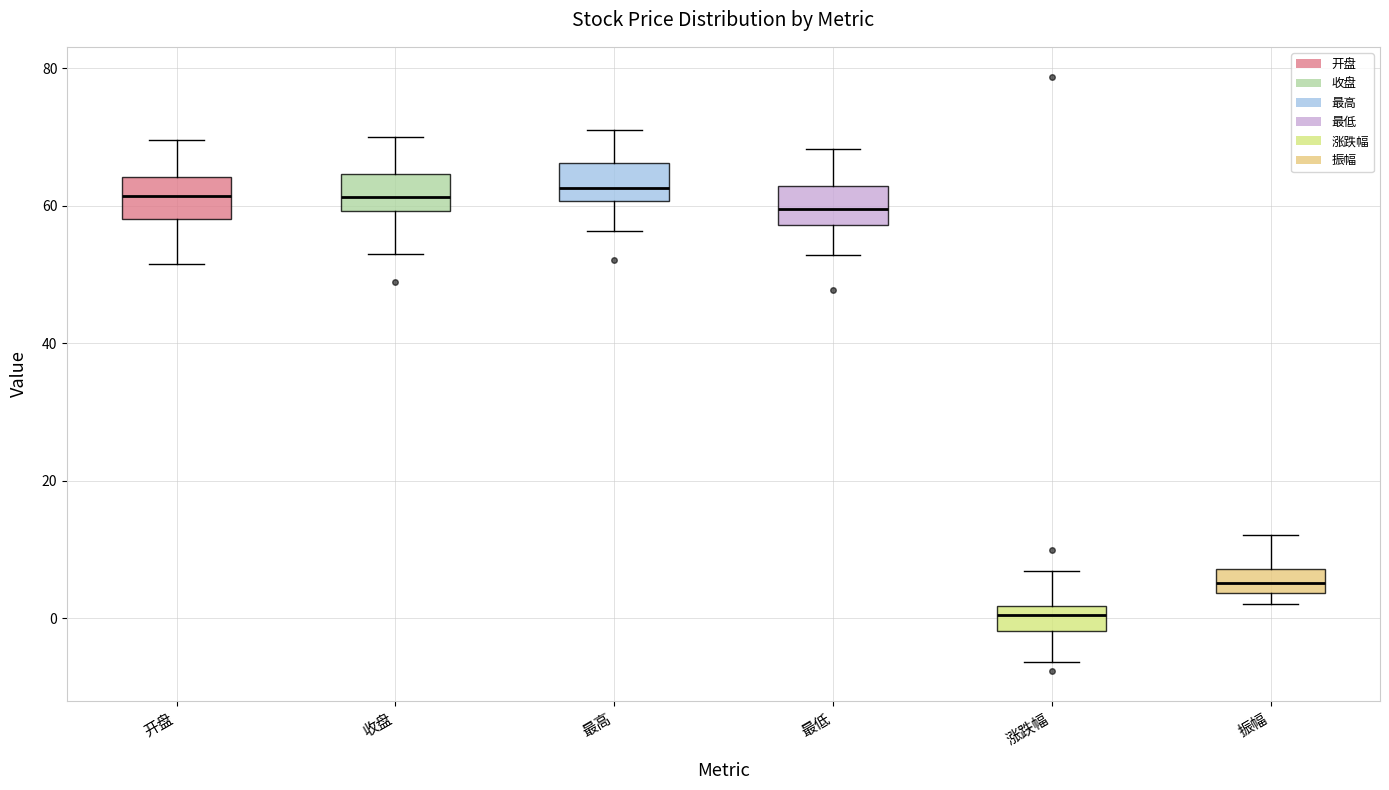

Reading left to right, read every box against the y-axis: the position of its median line, the range the box covers, and the ends of its whiskers. The values are not printed on the chart, so give them approximately, as read against the axis.

开盘: median 62, box 58 to 64, whiskers 52 to 70
收盘: median 62, box 60 to 64, whiskers 54 to 70
最高: median 62, box 60 to 66, whiskers 56 to 70
最低: median 60, box 58 to 62, whiskers 52 to 68
涨跌幅: median 0, box -2 to 2, whiskers -6 to 6
振幅: median 6, box 4 to 8, whiskers 2 to 12